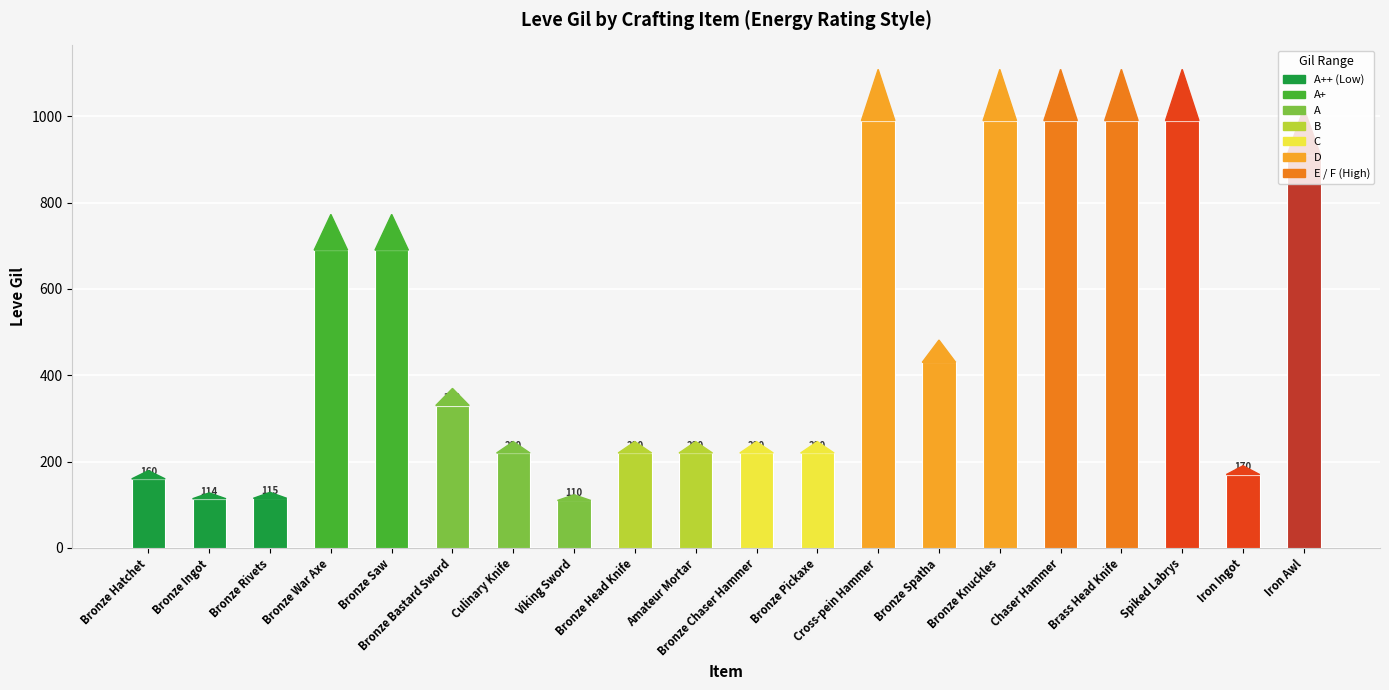

What is the value of the 15th bar from the left?

990